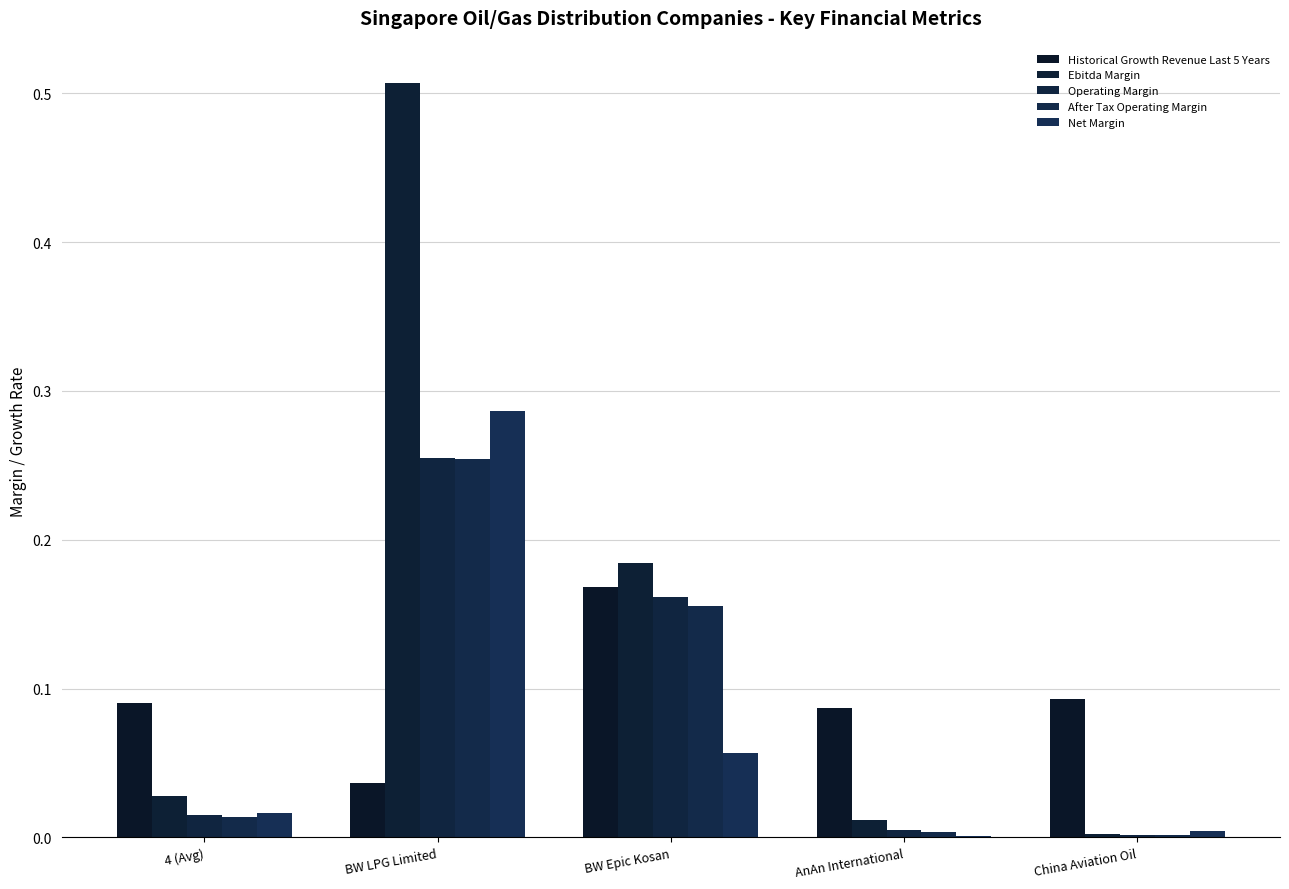

Is the value of Historical Growth Revenue Last 5 Years at BW Epic Kosan greater than the value of Net Margin at BW LPG Limited?

No